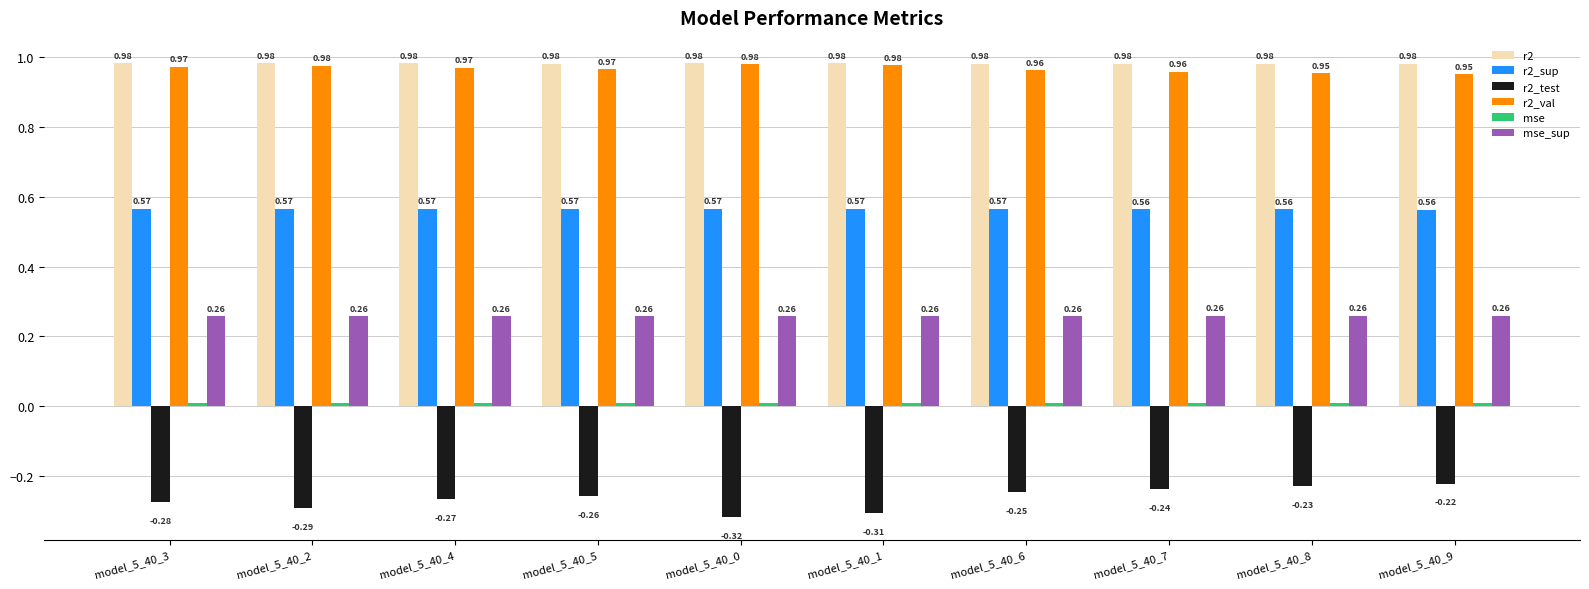

What is the total value across all series at model_5_40_1?

2.5